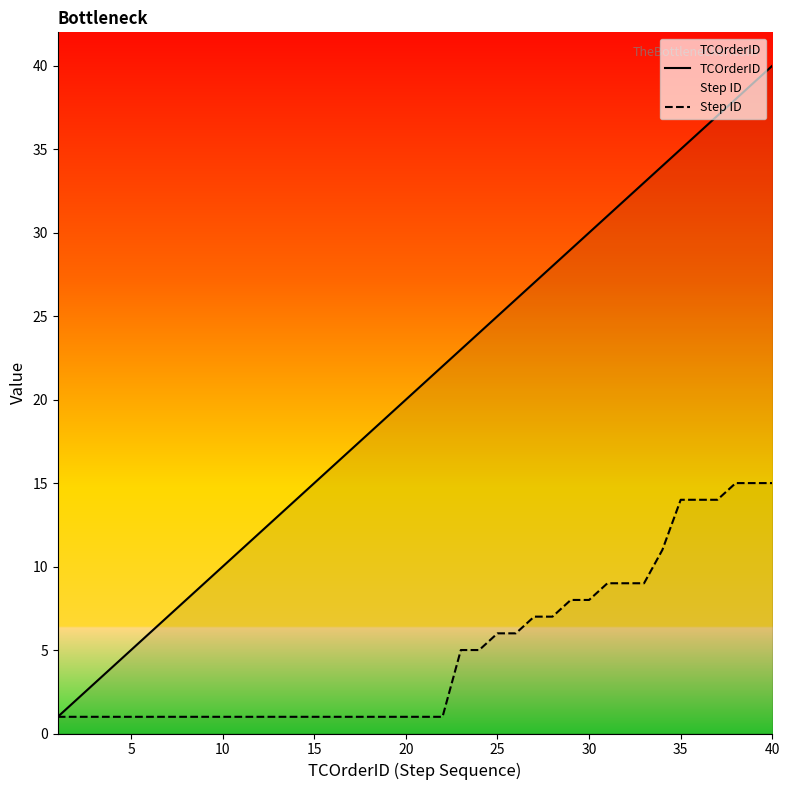

List the series in order of their peak value, lowest first.

Step ID, TCOrderID